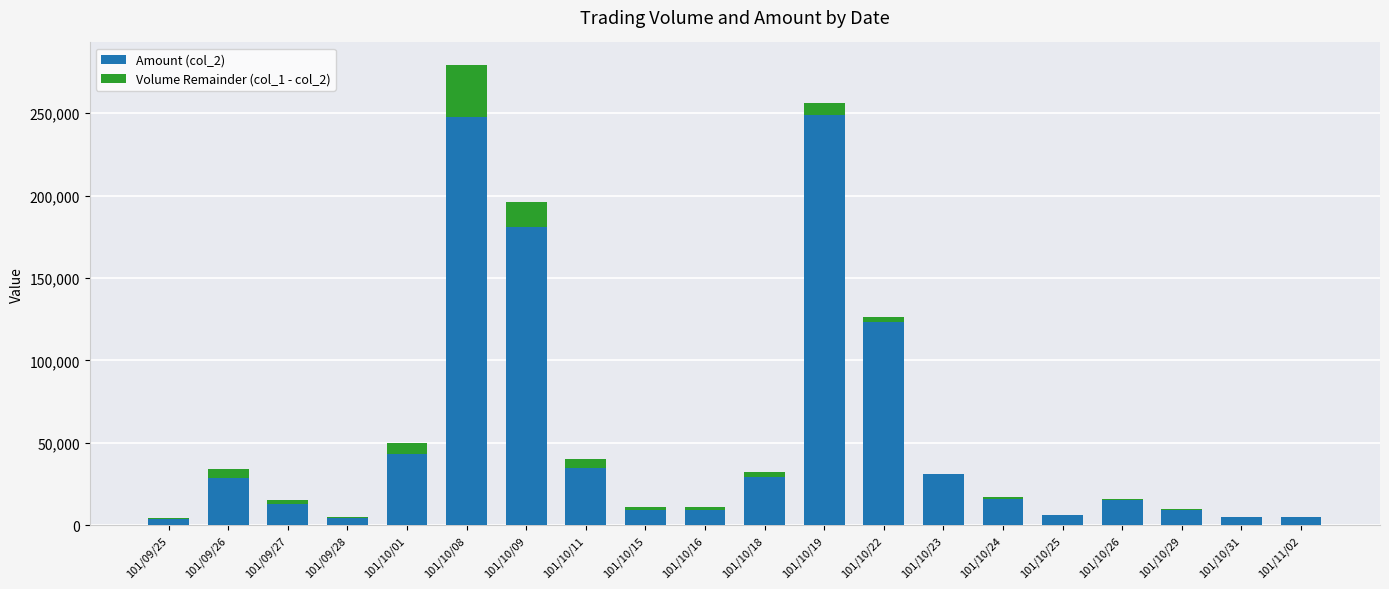

What is the total value across all series at 101/10/11?

40000